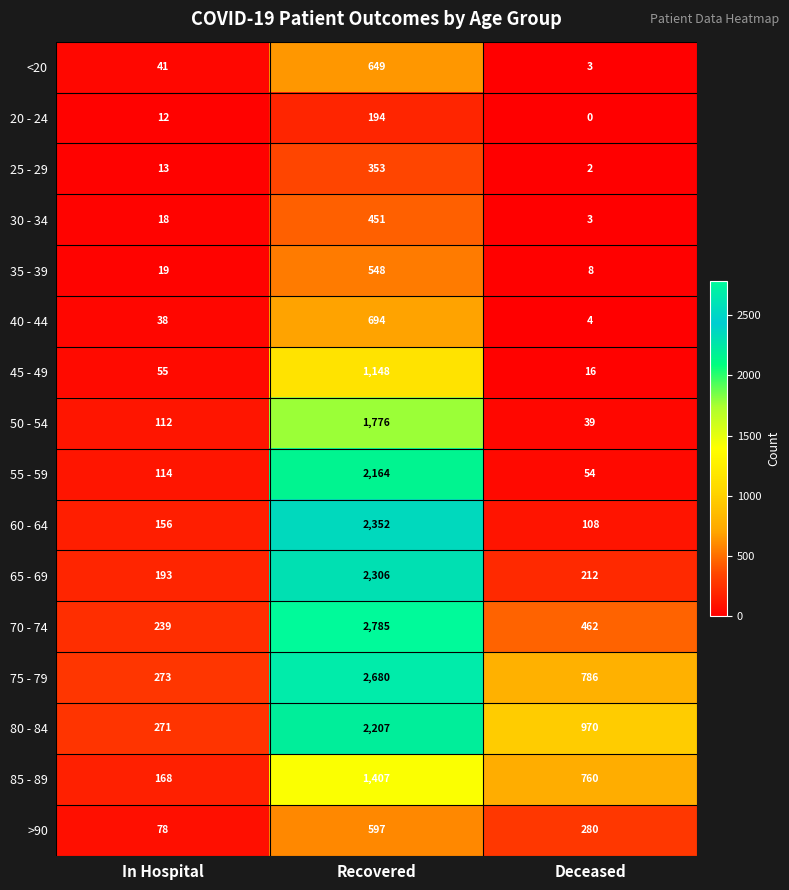

What is the difference between the highest and lowest values at Recovered?

2591